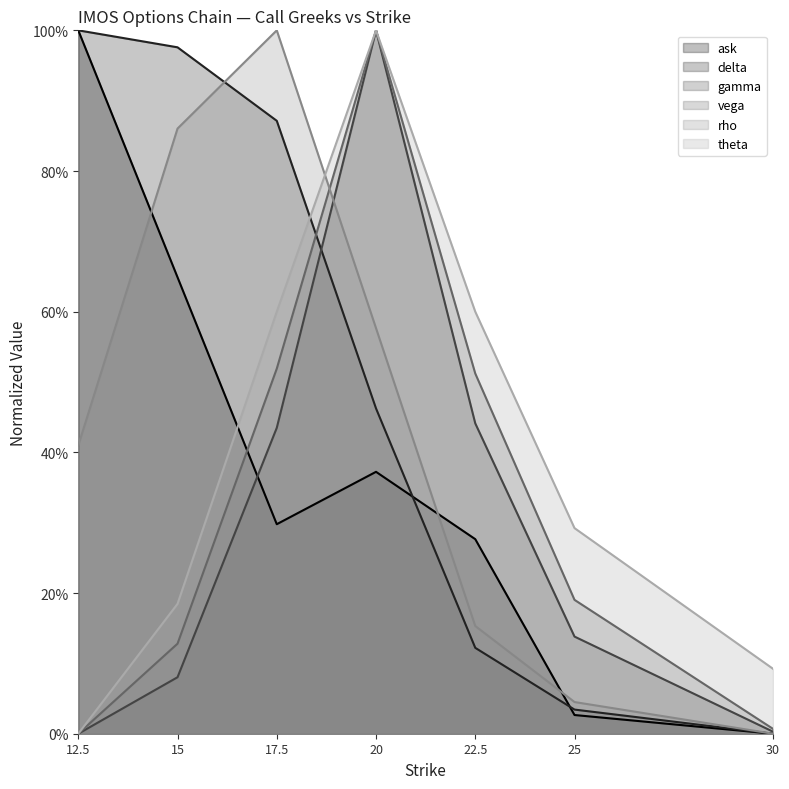

How many lines are shown in the chart?

6